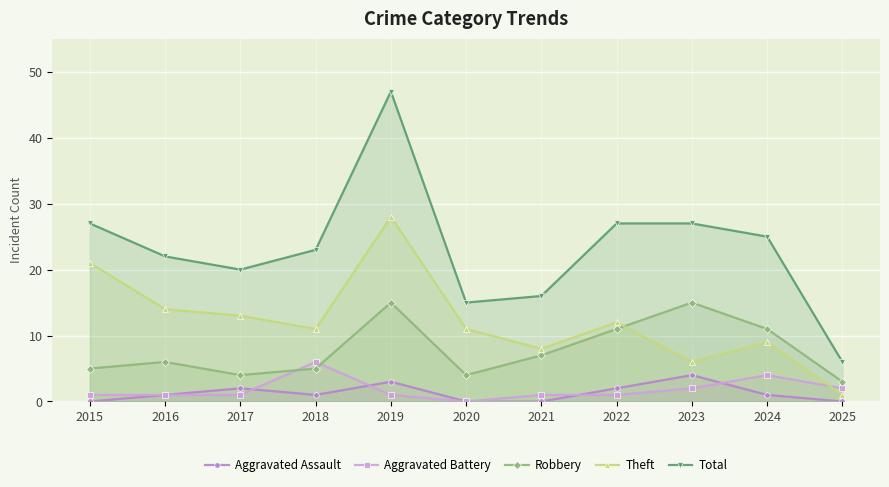

Does the chart display data point markers on the line(s)?

Yes